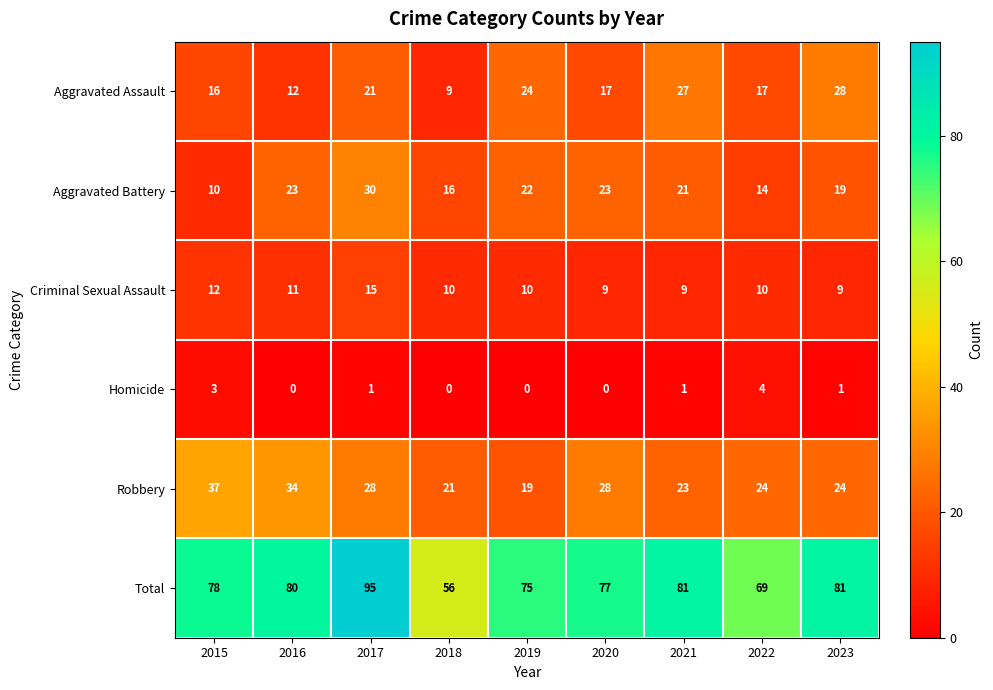

At how many categories does at least one series exceed 49?

9